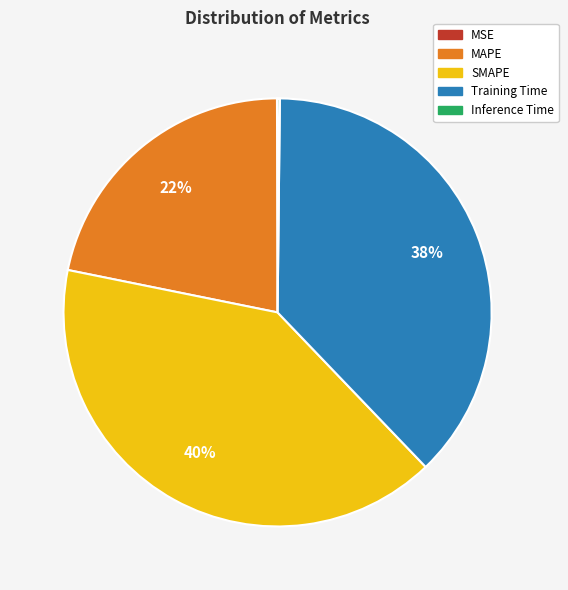

To the nearest percent, what is the difference between the largest and smallest slice percentages?

40%